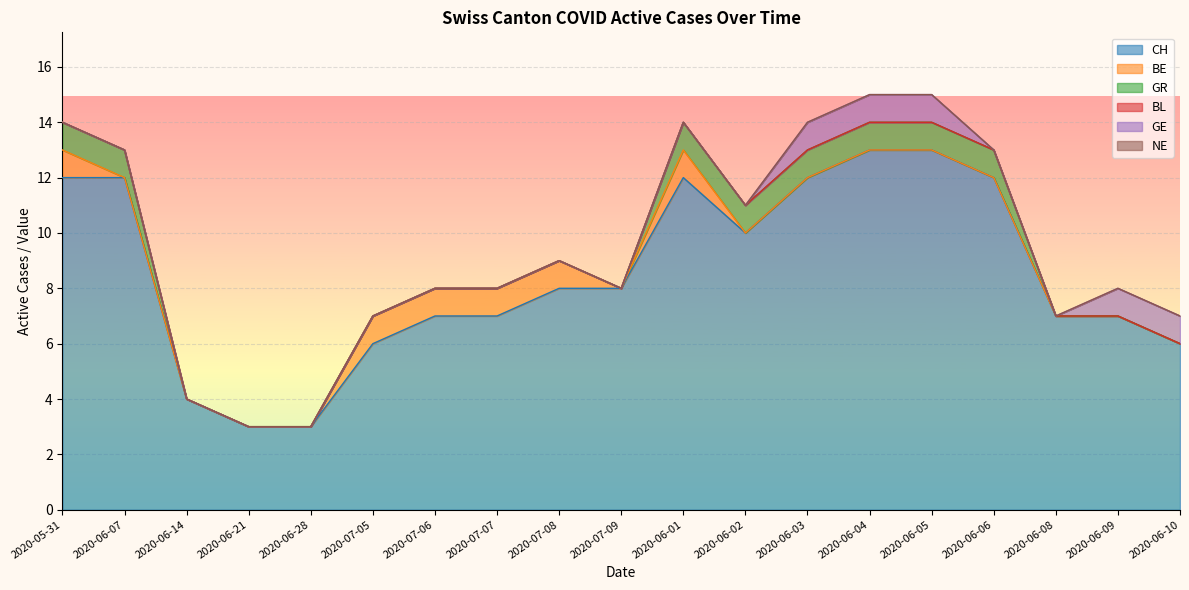

What position from the left is 2020-07-06?

7